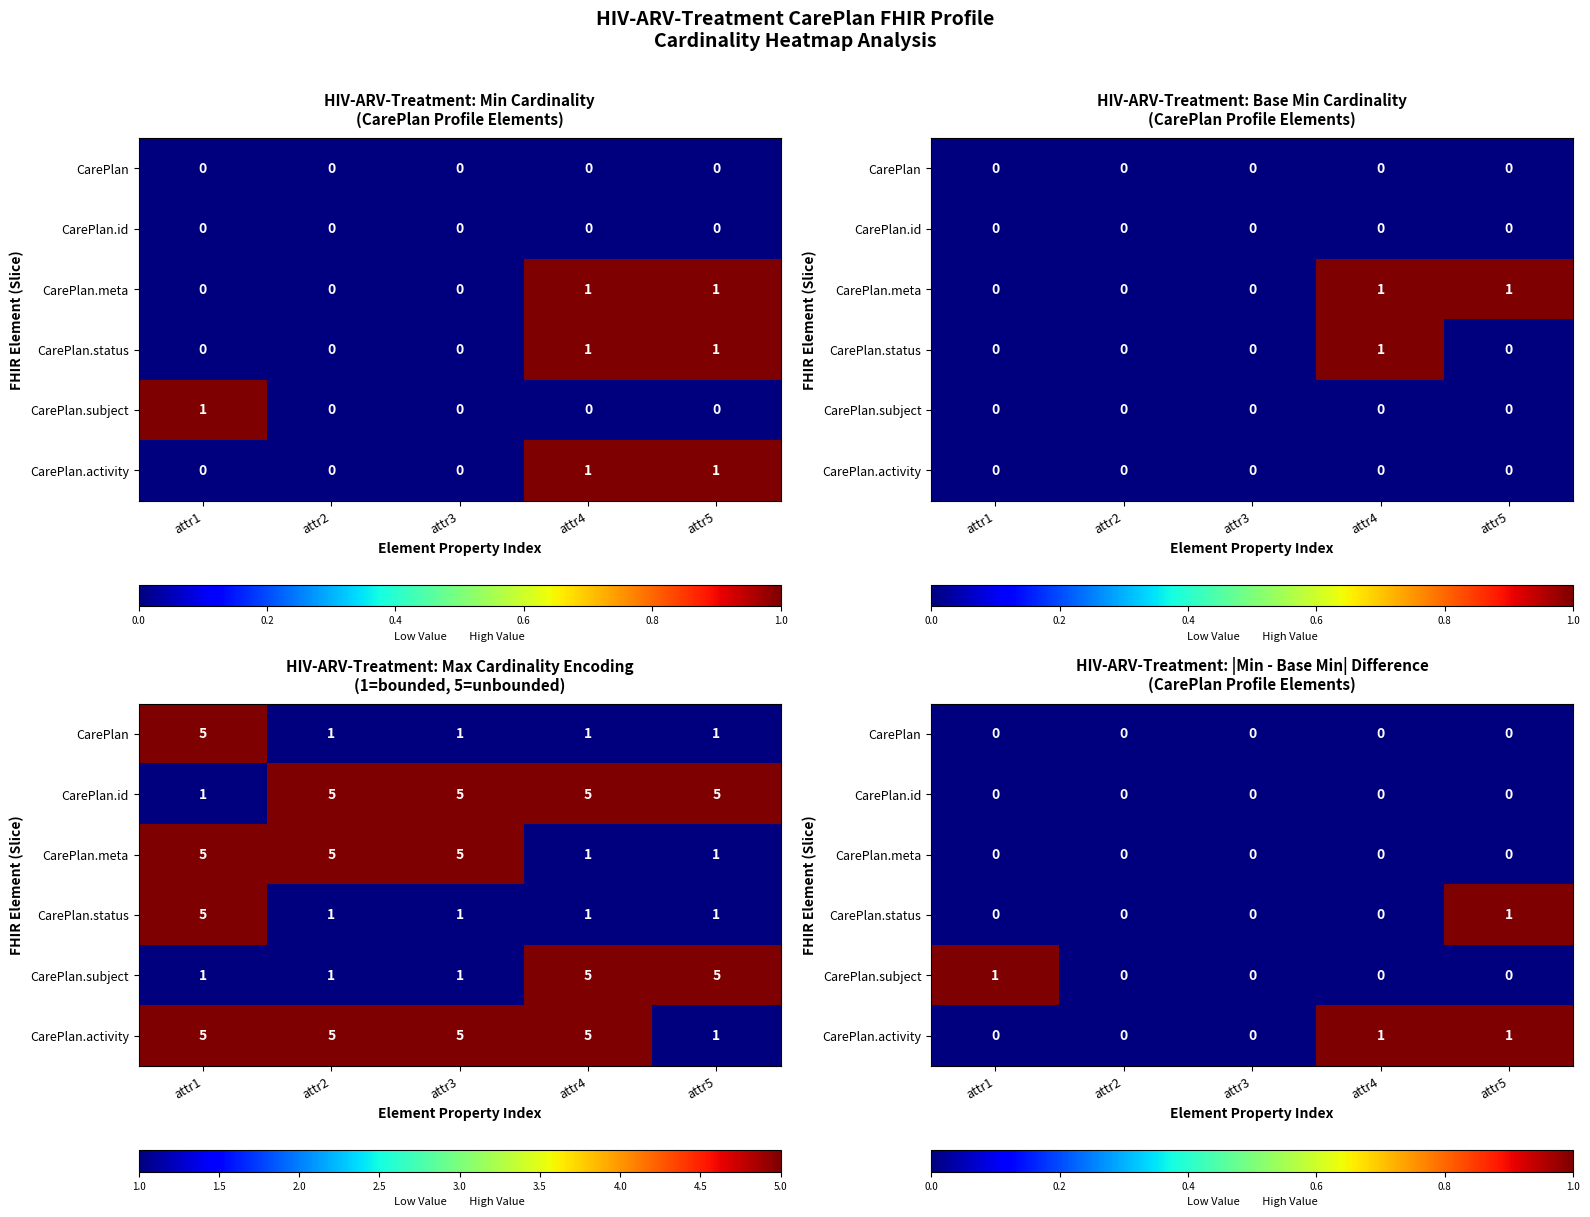

How many distinct data groups are displayed?

6